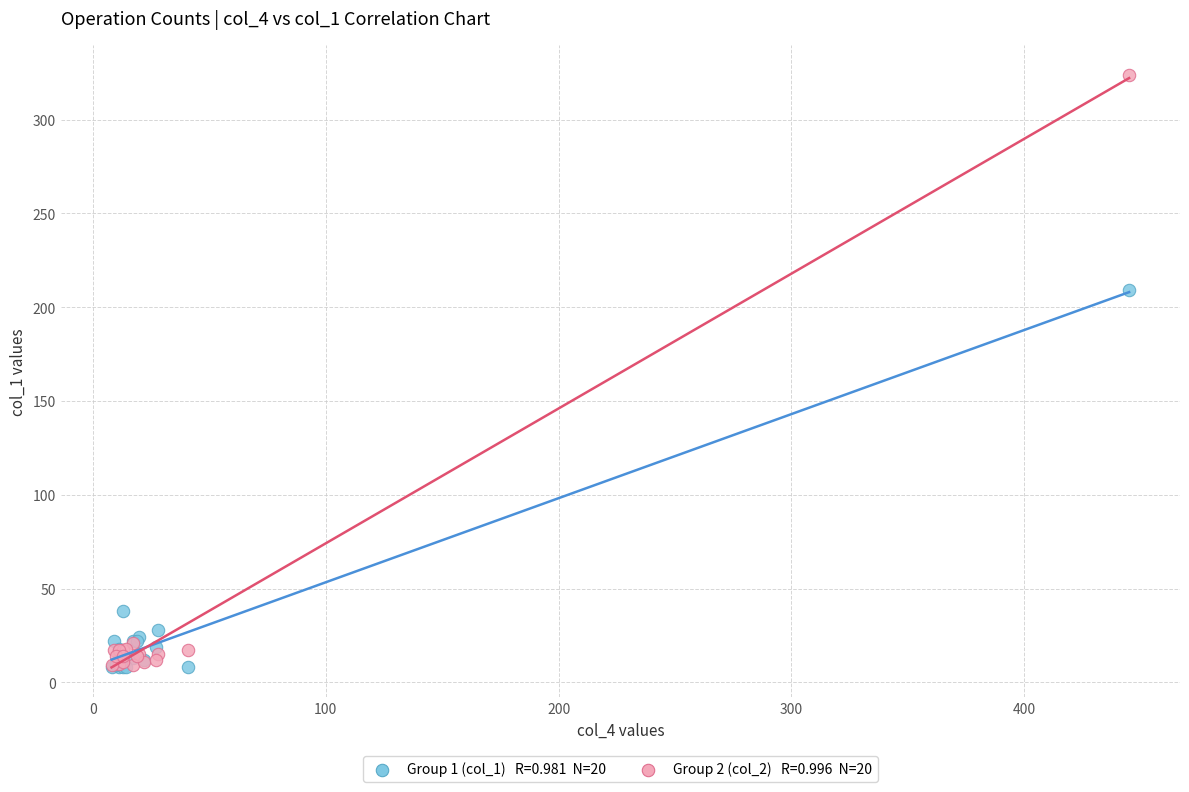

Across all series, what Y value is closest to 166?

209